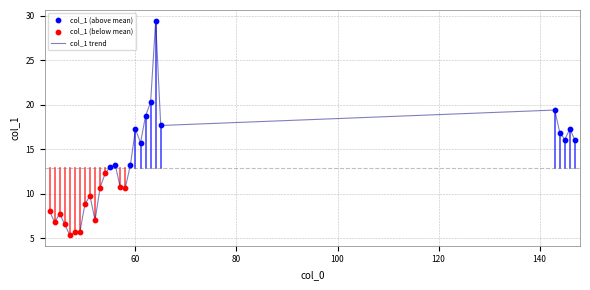

What is the difference between the maximum and minimum values?

24.0